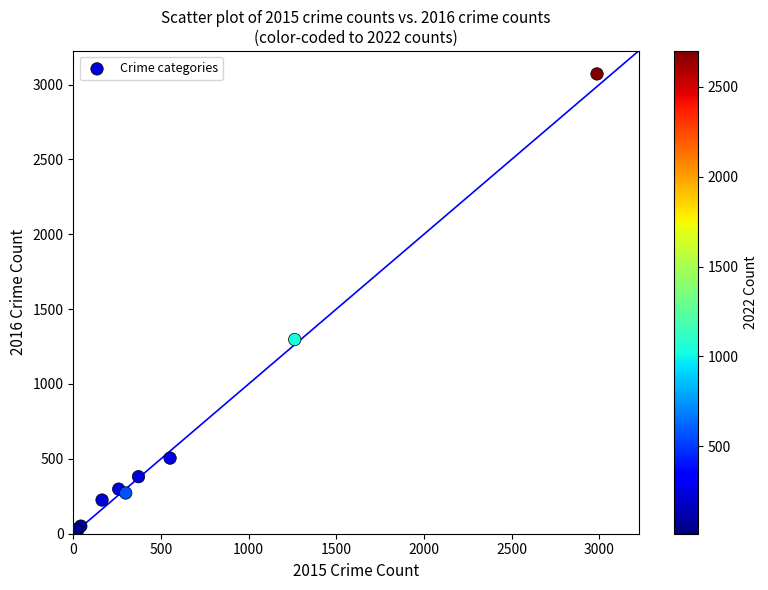

What Y value in the scatter plot is closest to 1542?

1297